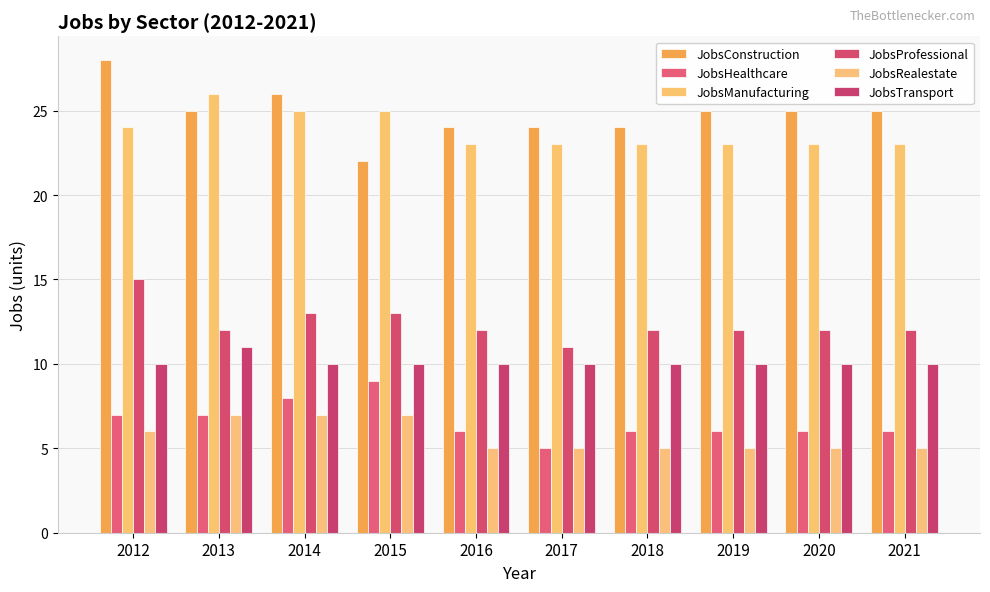

Does the chart contain any negative values?

No